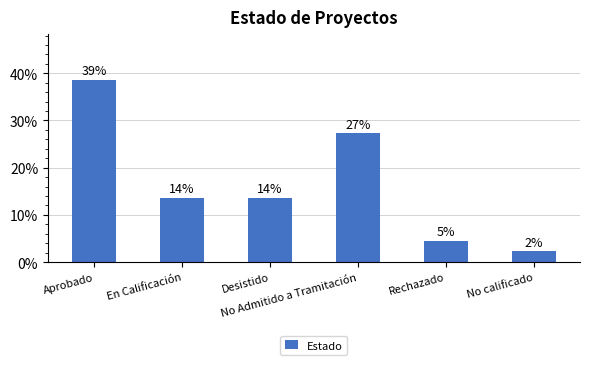

Does the chart contain any negative values?

No